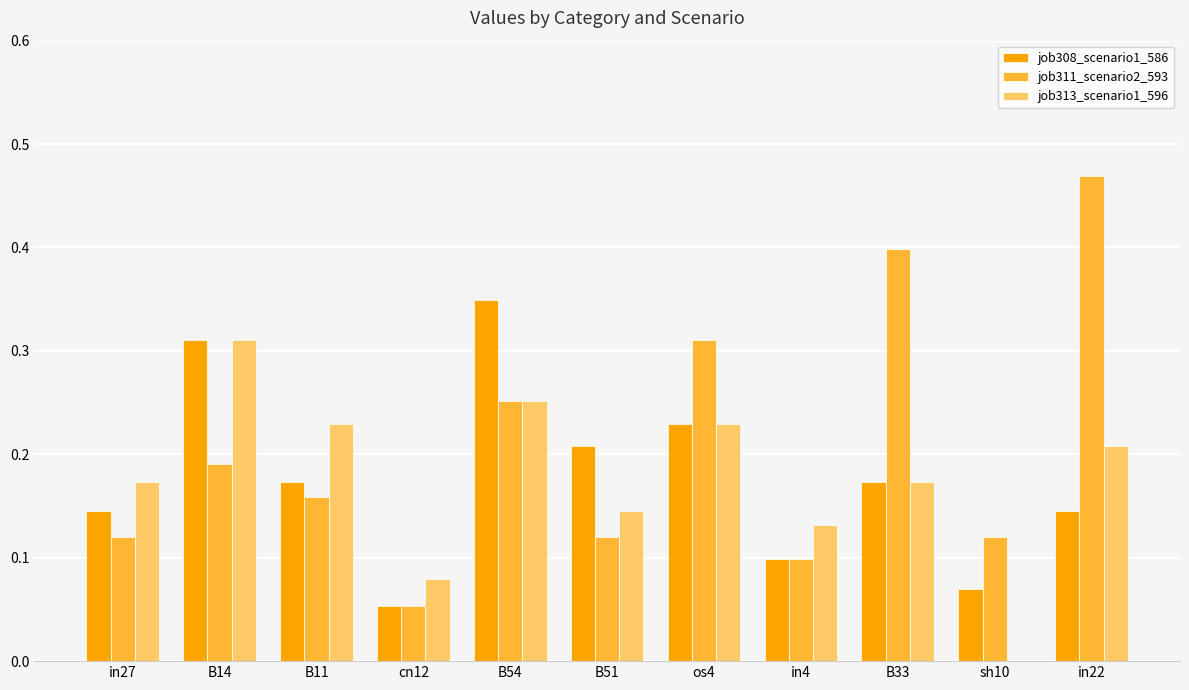

Is it true that job313_scenario1_596 equals 0.1 at in22?

False